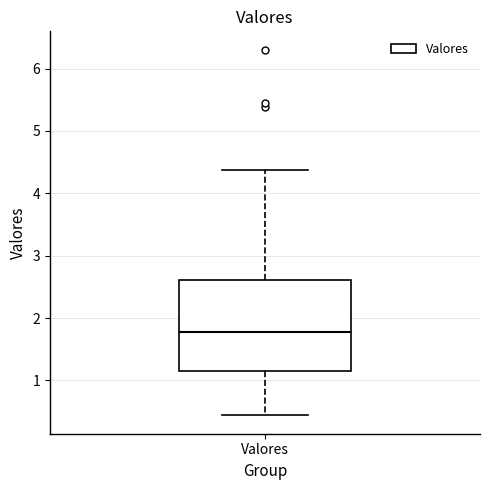

Where does the lower whisker of the box for Valores end on the y-axis? The values are not printed on the chart, so give them approximately, as read against the axis.

0.4